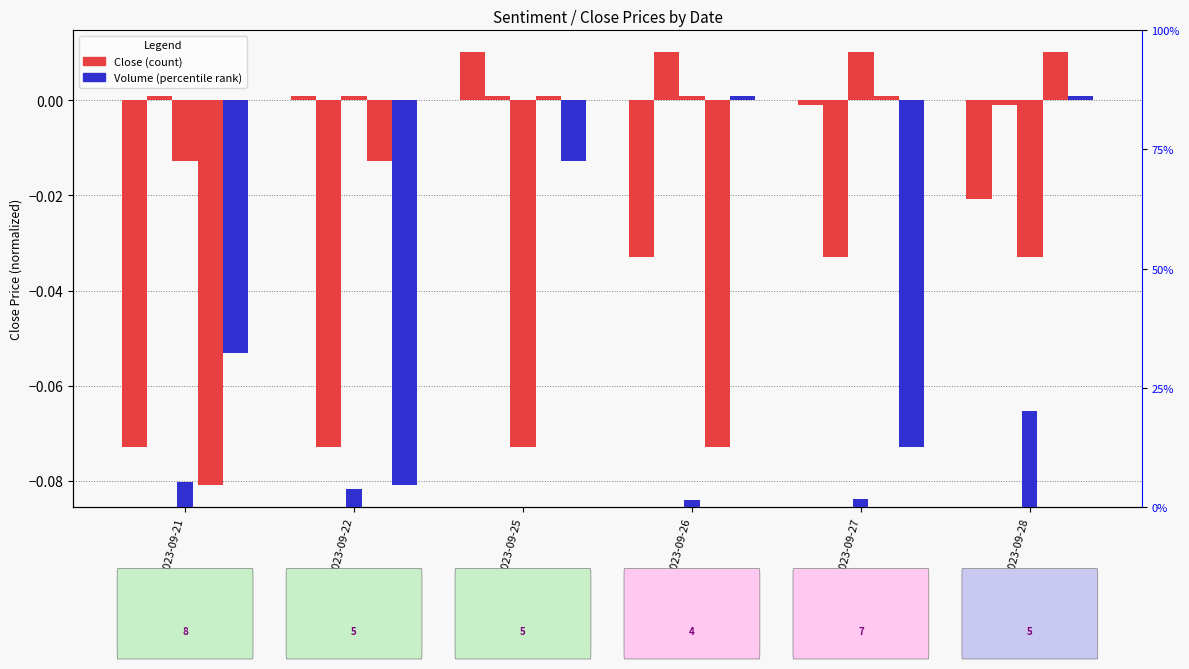

How many values in the Close(t-2) series exceed 0?

3